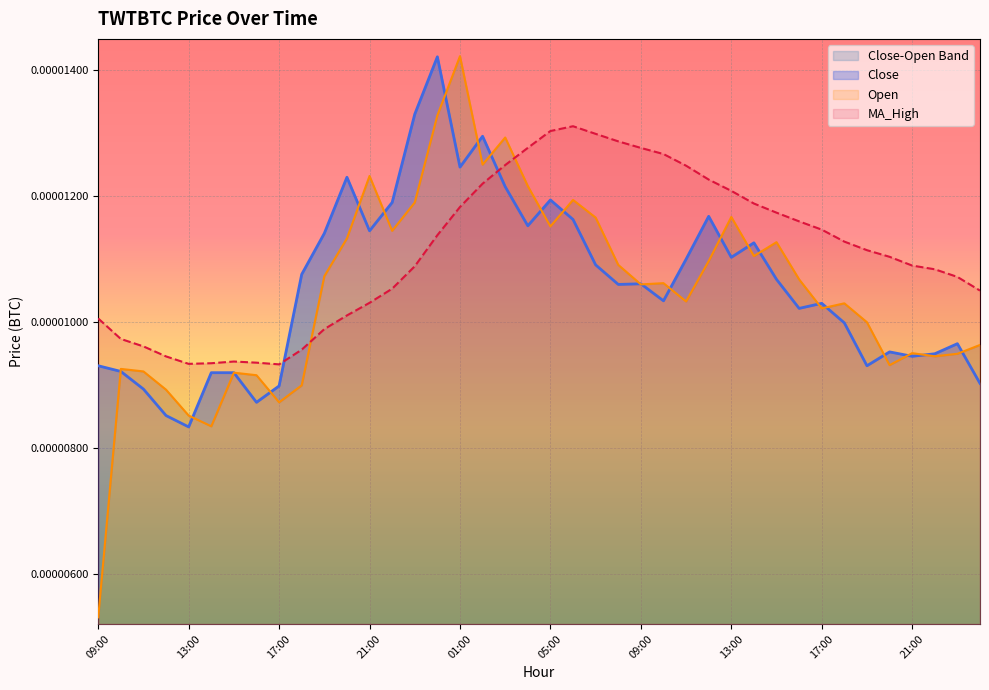

At 18:00, list the series in order from largest to smallest.

Close, MA_High, Open